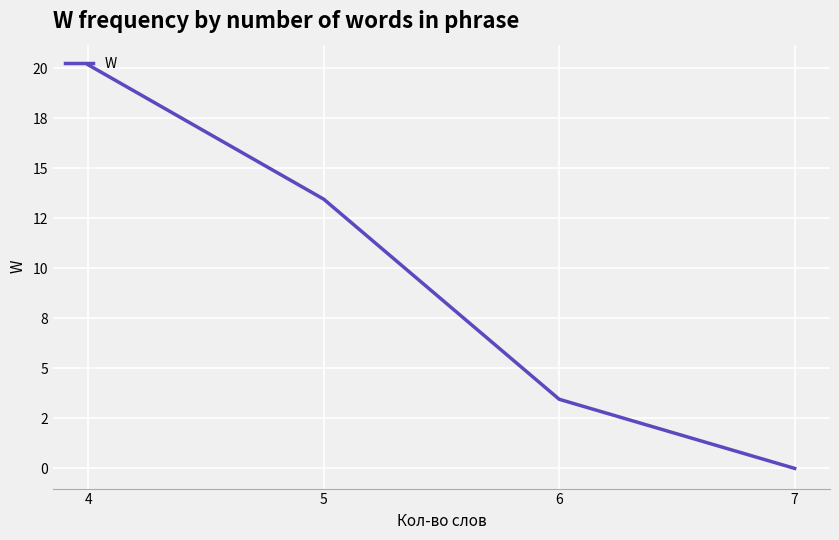

What is the difference between the maximum and minimum values?

20.2